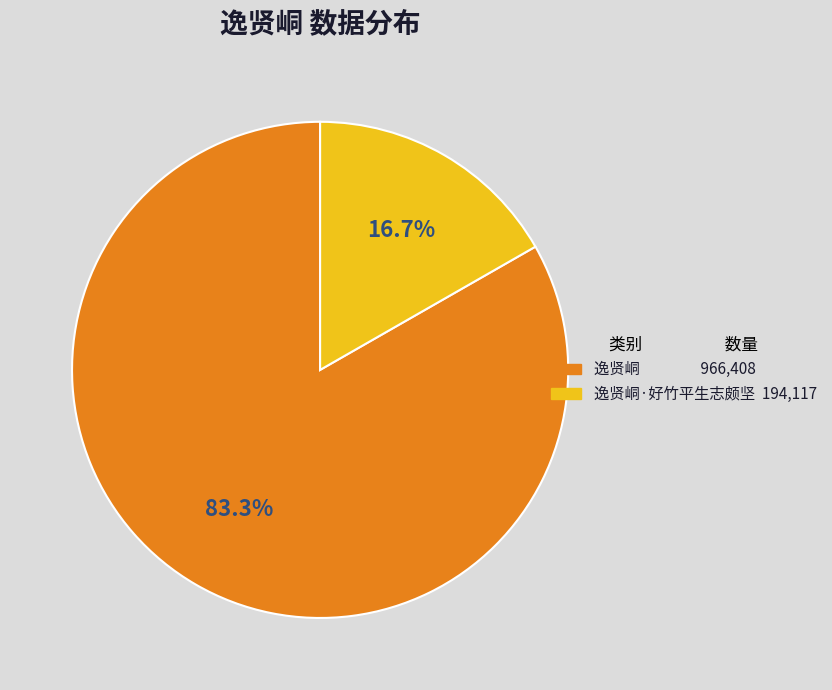

To the nearest percent, what is the average slice percentage?

50%